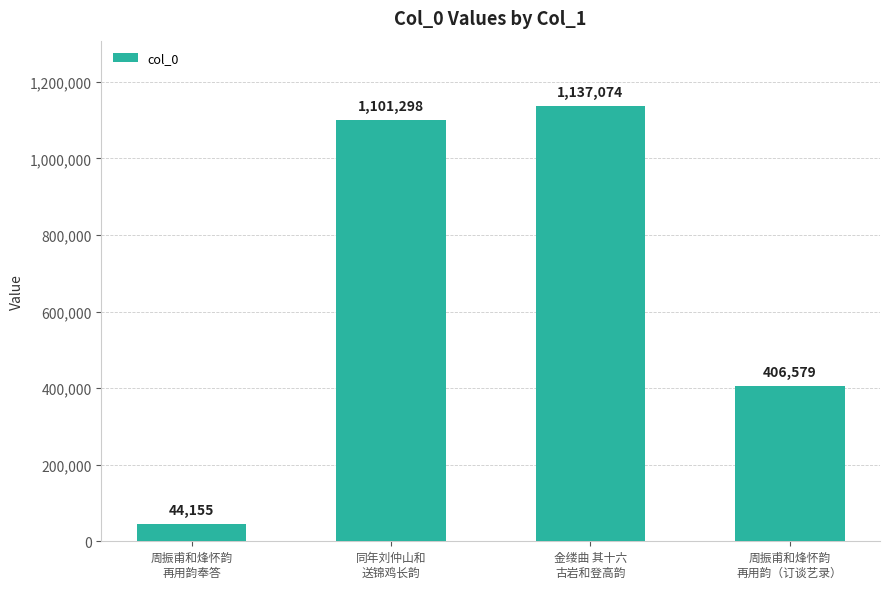

Reading right to left, transcribe all the data shown in this chart.

周振甫和烽怀韵
再用韵（订谈艺录）=406579	金缕曲 其十六
古岩和登高韵=1137074	同年刘仲山和
送锦鸡长韵=1101298	周振甫和烽怀韵
再用韵奉答=44155